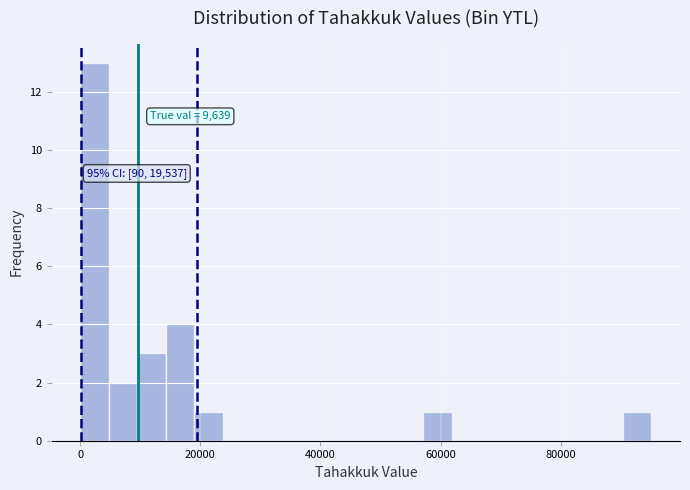

Read against the x-axis, roughly where is the centre of the tallest bar?

2000